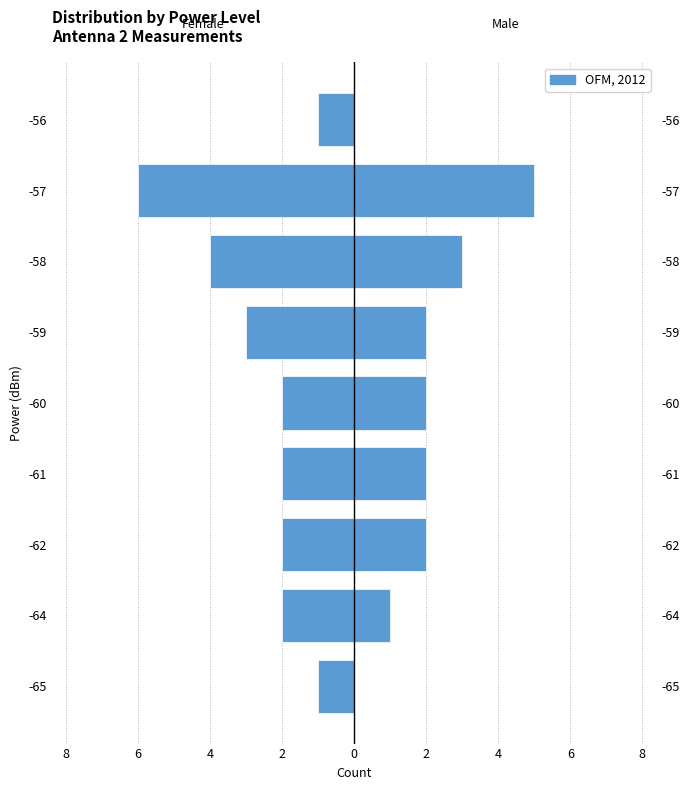

At how many categories does at least one series exceed 1?

6